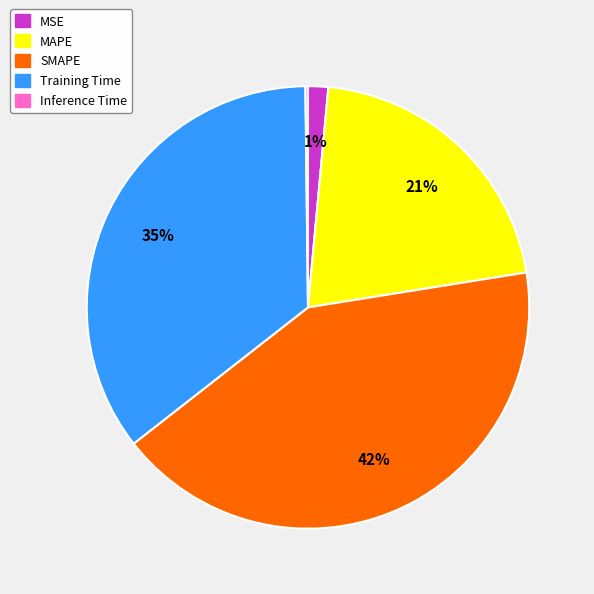

What percentage is the MAPE slice, to the nearest percent?

21%